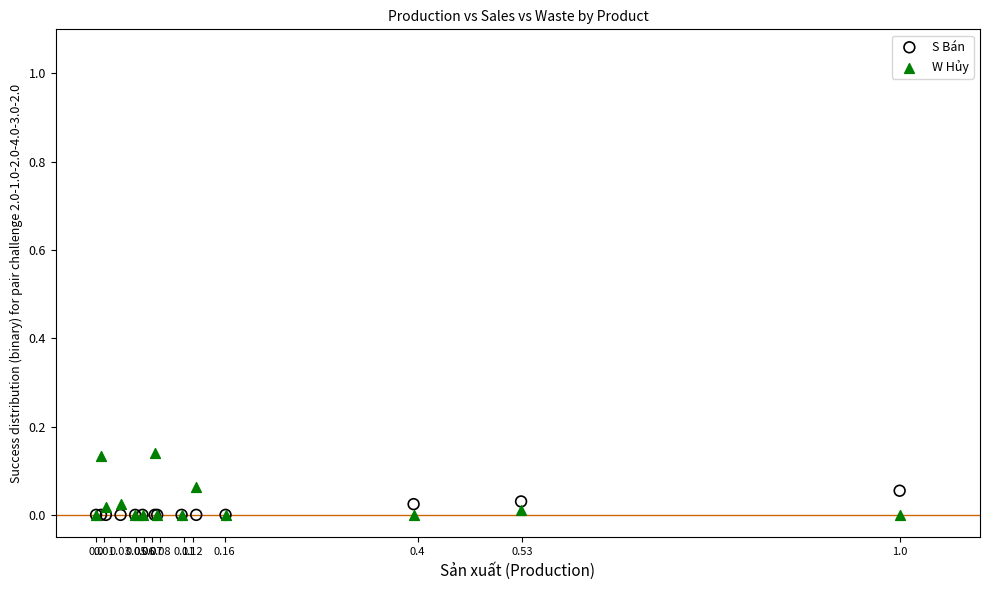

What are all the series names shown in the legend?

S Bán, W Hủy